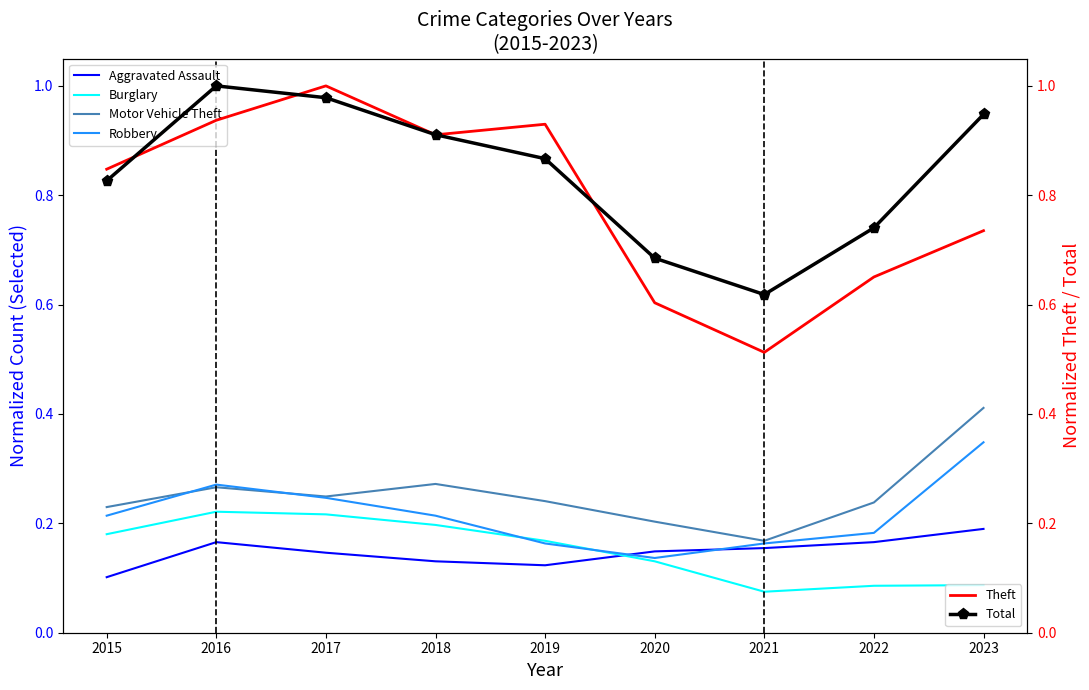

Is it true that Motor Vehicle Theft equals 0.2 at 2017?

True